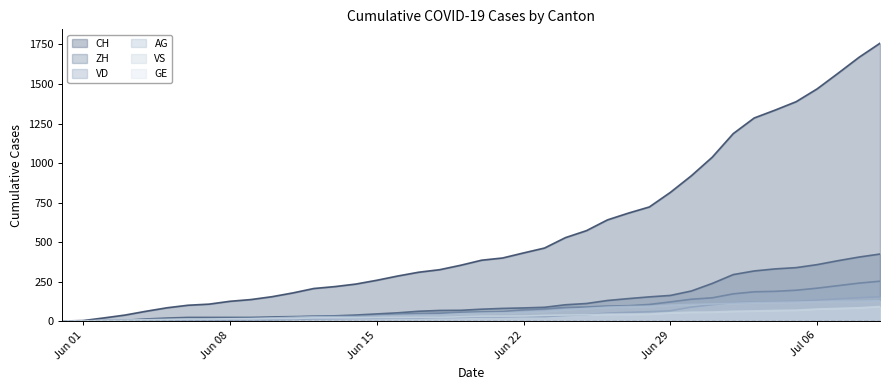

True or false: ZH has more than 1 points higher than both neighbors.

False